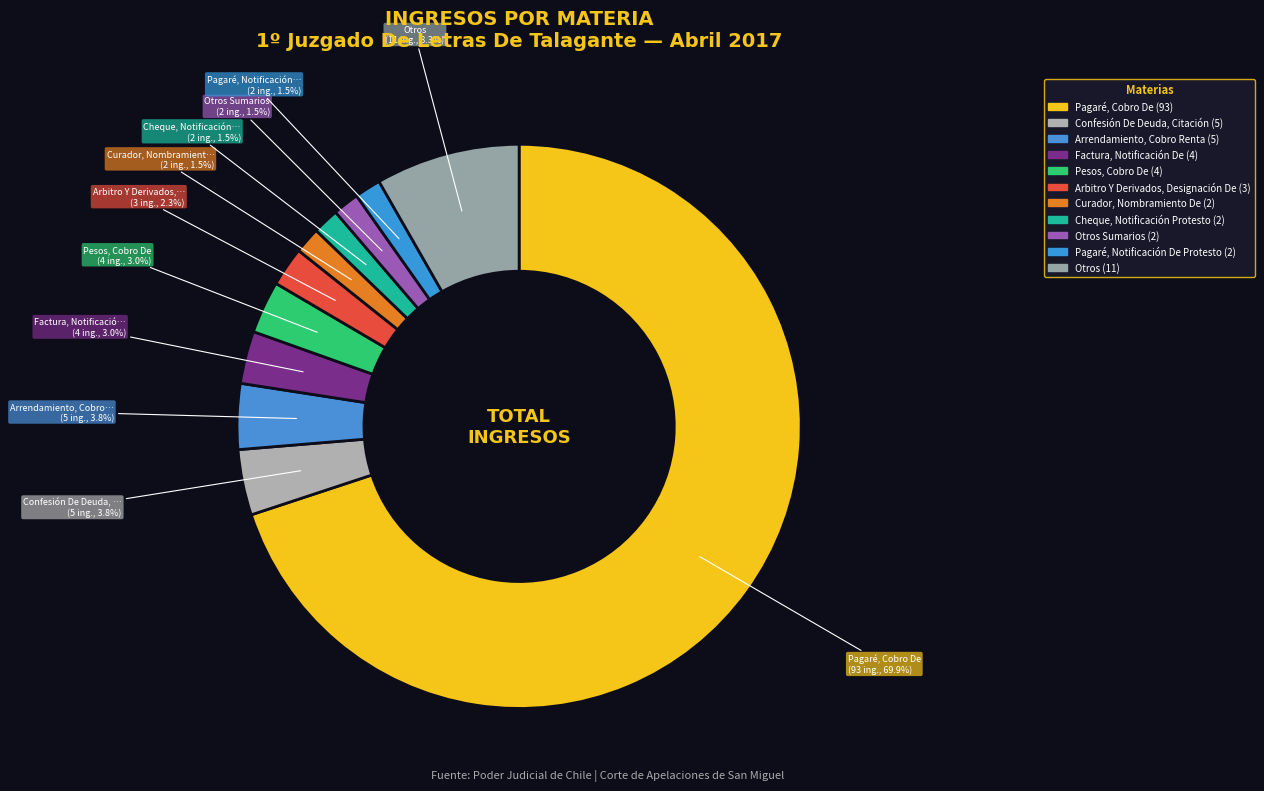

Is there a majority slice in this chart?

Yes